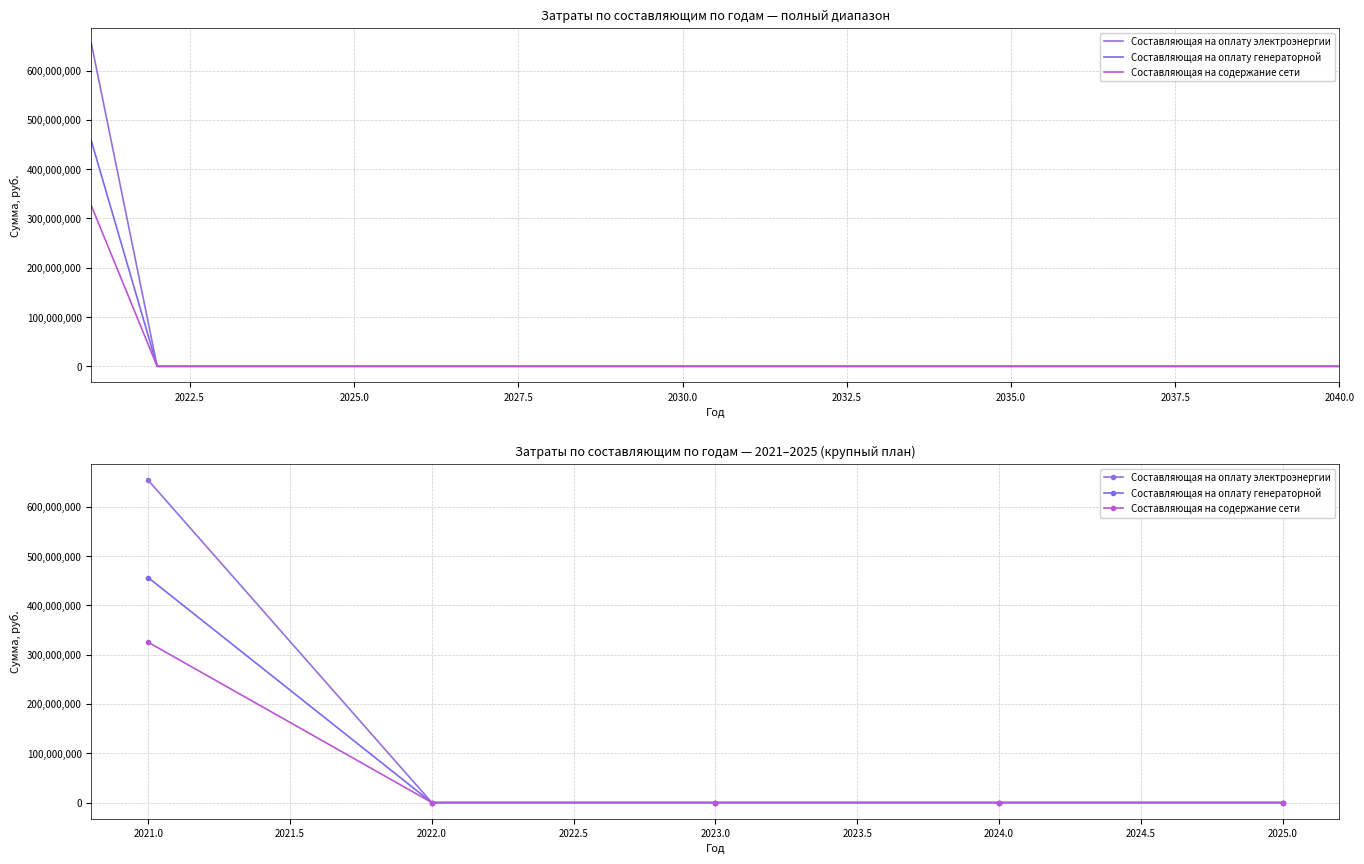

Reading left to right, what are all the values shown in this chart?

Составляющая на оплату электроэнергии: 654049327.5	0.0	0.0	0.0	0.0
Составляющая на оплату генераторной: 456505614.6	0.0	0.0	0.0	0.0
Составляющая на содержание сети: 325286161.5	0.0	0.0	0.0	0.0